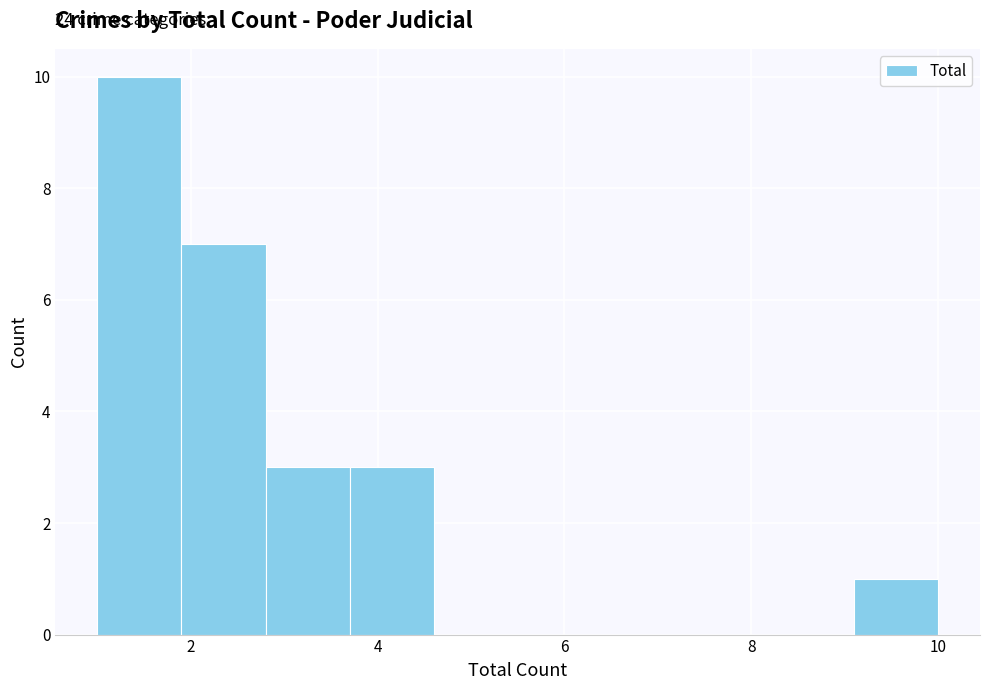

Over which range of the x-axis is the bar tallest?

1.0 to 1.9